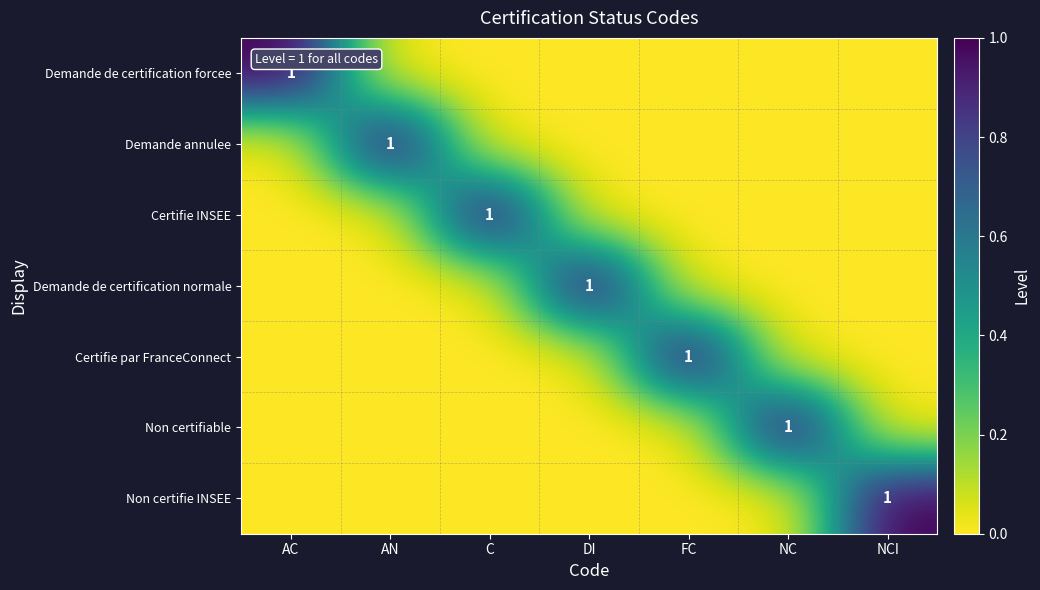

Which label corresponds to the largest value in the chart?

AC